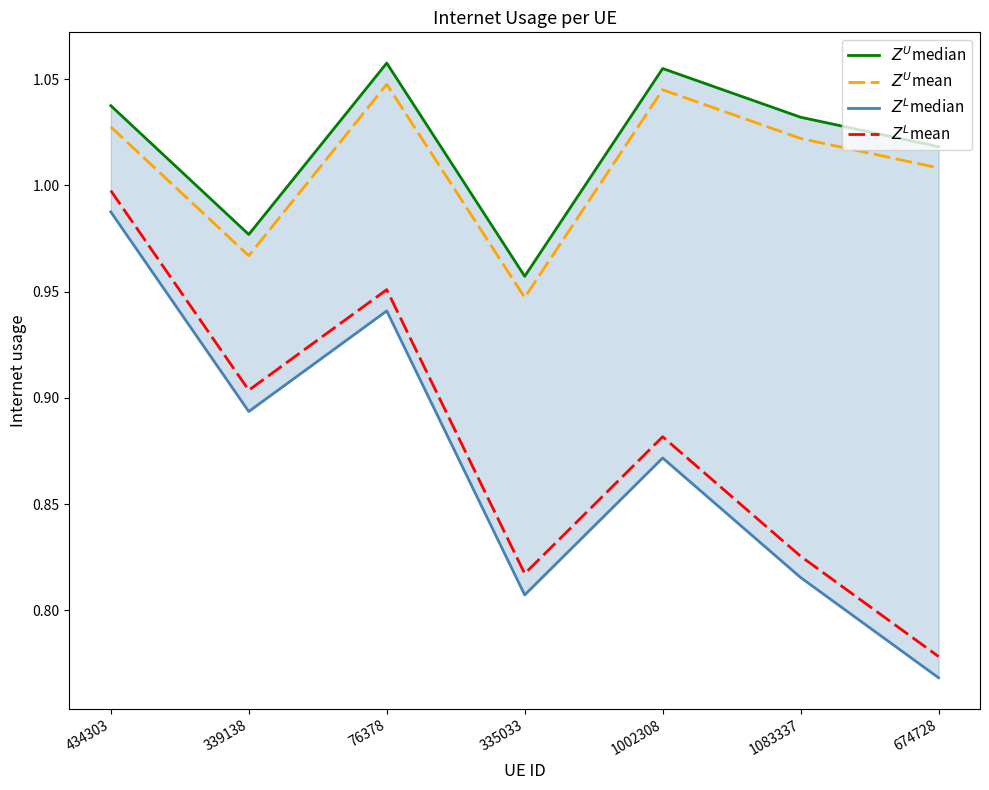

In $Z^L$mean, how many points are lower than both neighbors (excluding endpoints)?

2